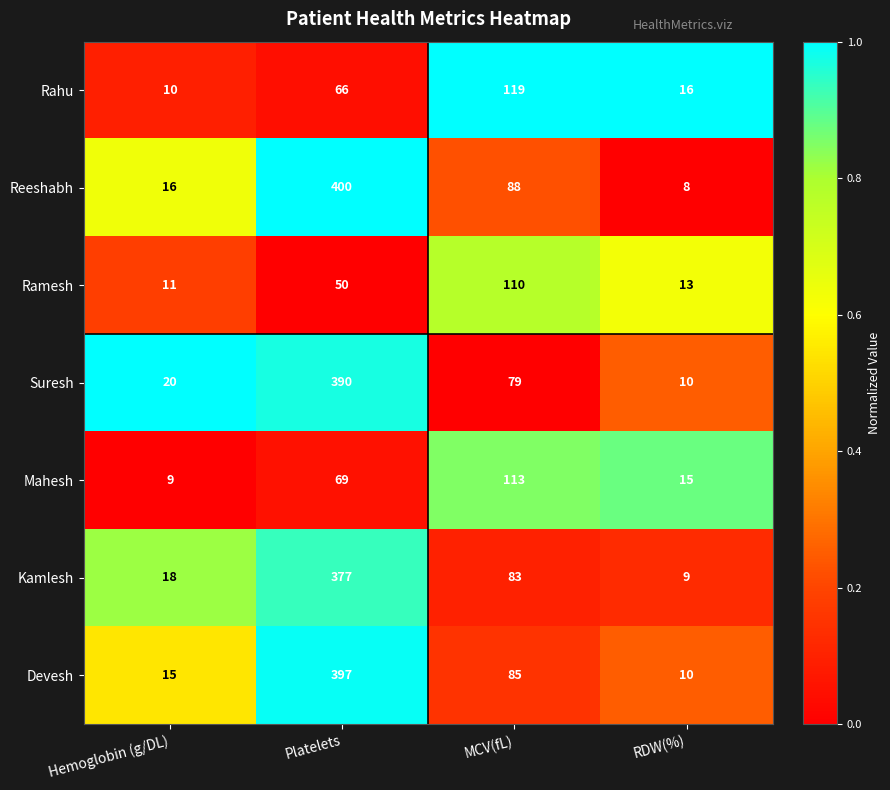

How many series are shown in this chart?

7